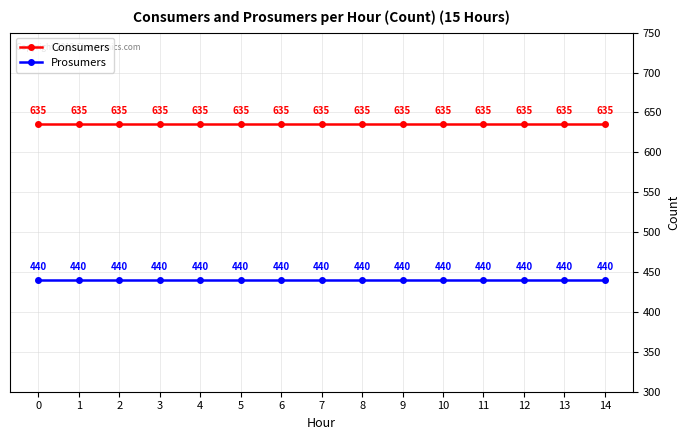

Does the chart display data point markers on the line(s)?

Yes